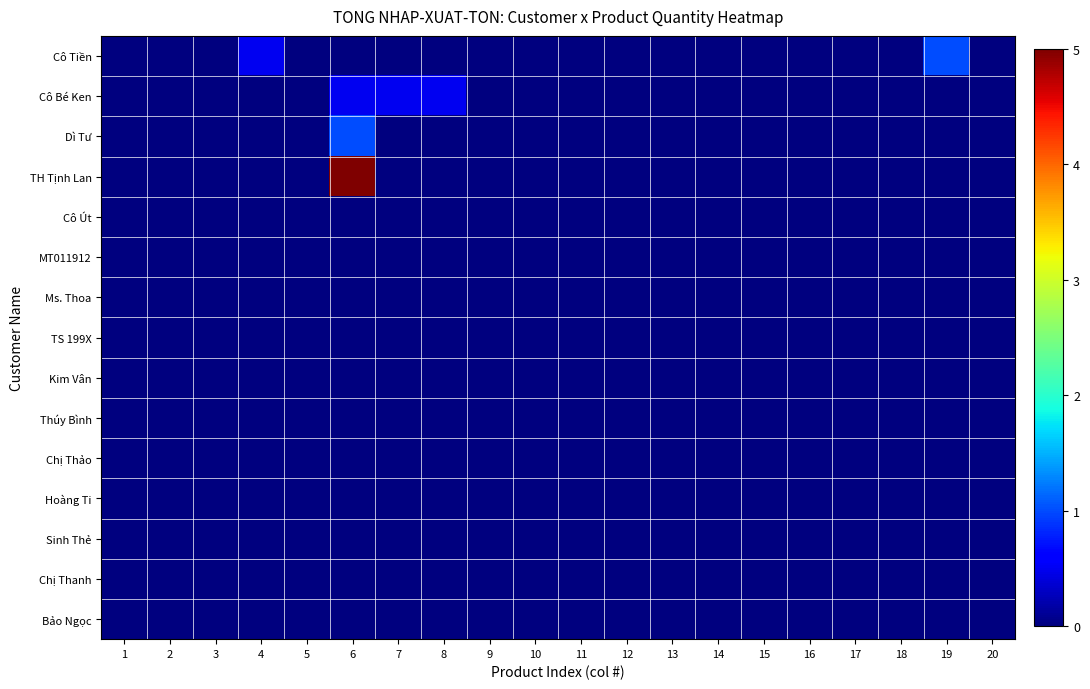

At how many categories does at least one series exceed 4?

1